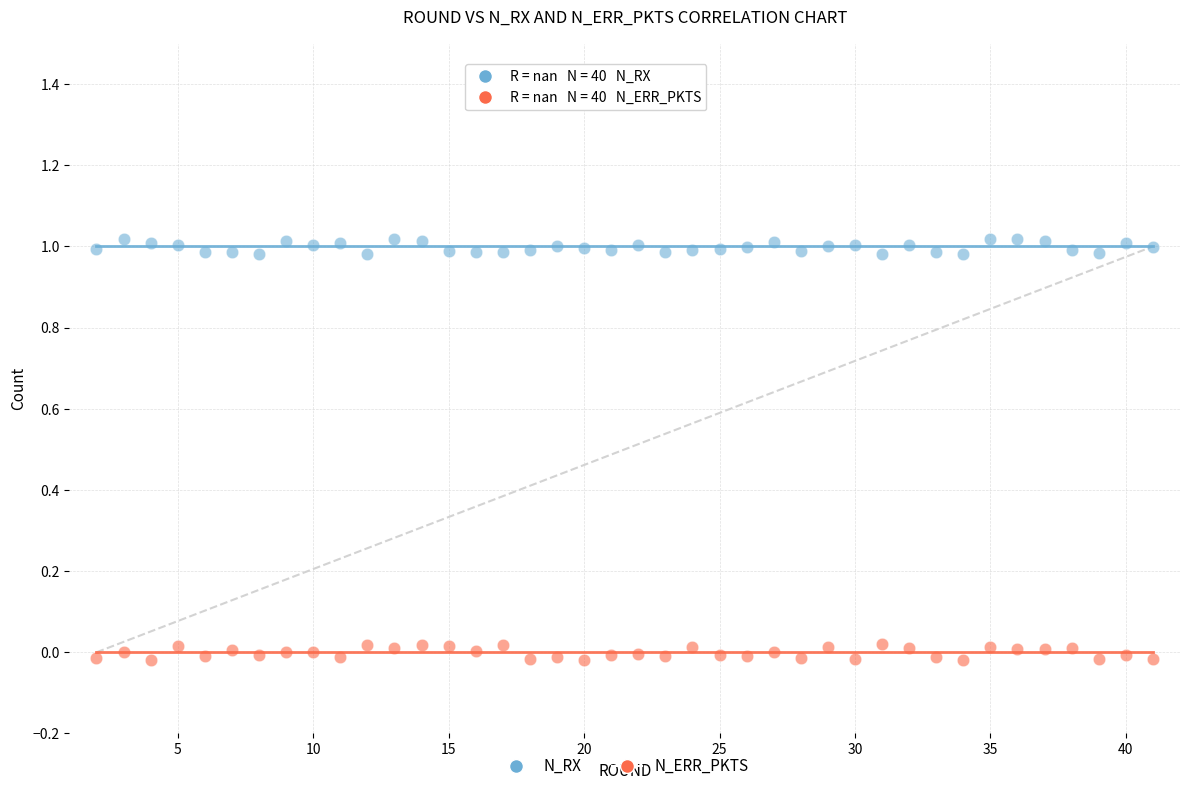

What is the X range (max minus min) for the scatter plot?

39.0